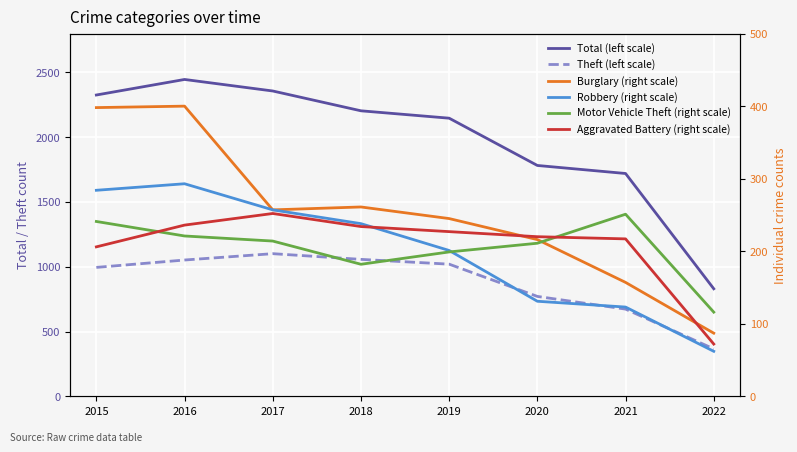

Reading left to right, transcribe all the data shown in this chart.

Total (left scale): 2326	2446	2357	2204	2147	1782	1720	830
Theft (left scale): 995	1052	1101	1057	1020	771	673	366
Burglary (right scale): 398	400	257	261	245	216	157	87
Robbery (right scale): 284	293	257	238	201	131	123	62
Motor Vehicle Theft (right scale): 241	221	214	182	199	211	251	116
Aggravated Battery (right scale): 206	236	252	234	227	220	217	72